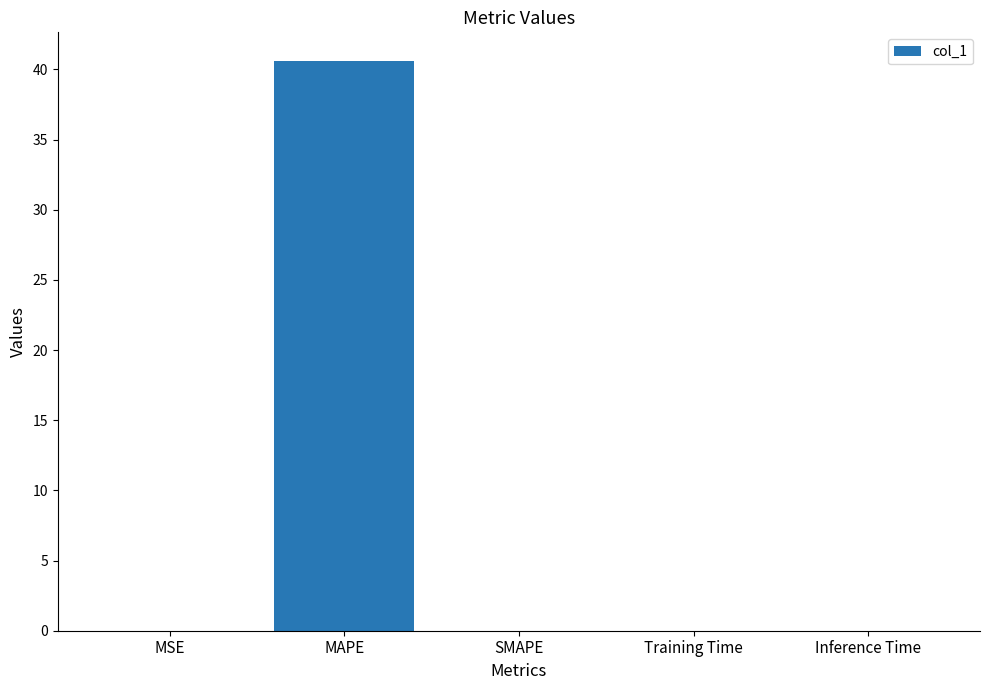

What is the sum of all values?

40.6